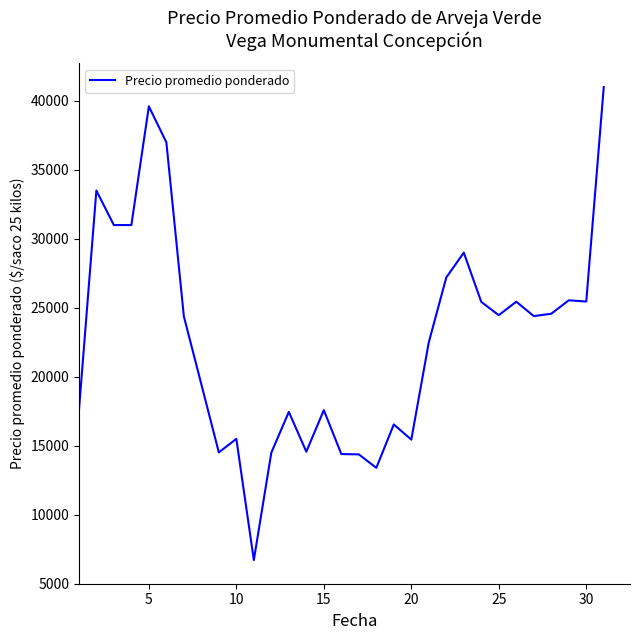

What is the minimum value shown in the chart?

6714